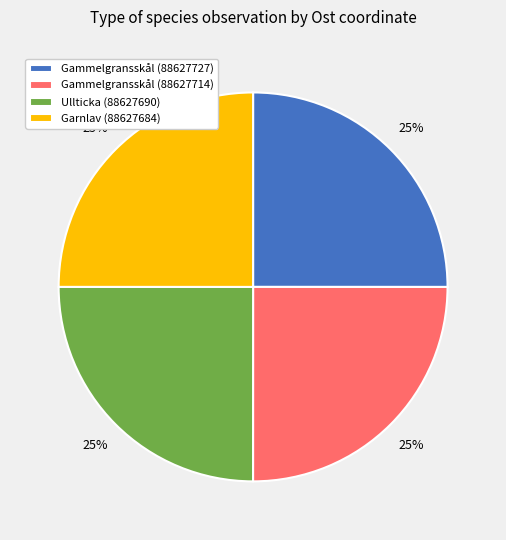

Count the number of slices in the pie.

4